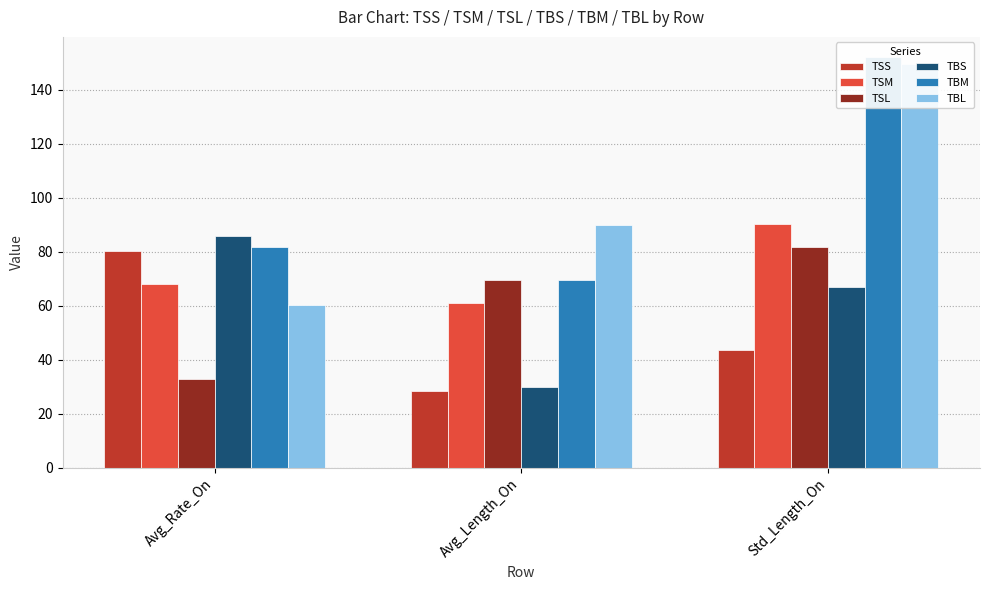

How many distinct data groups are displayed?

6